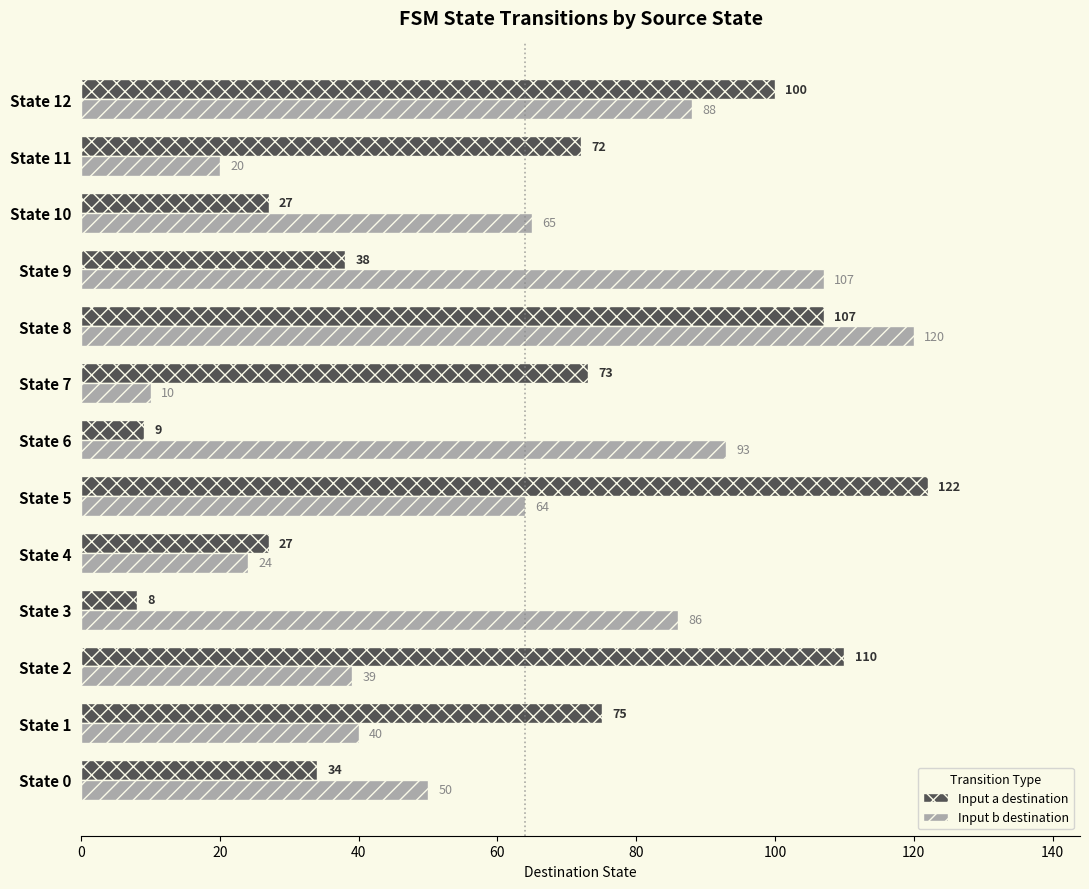

What is the greatest value displayed?

122